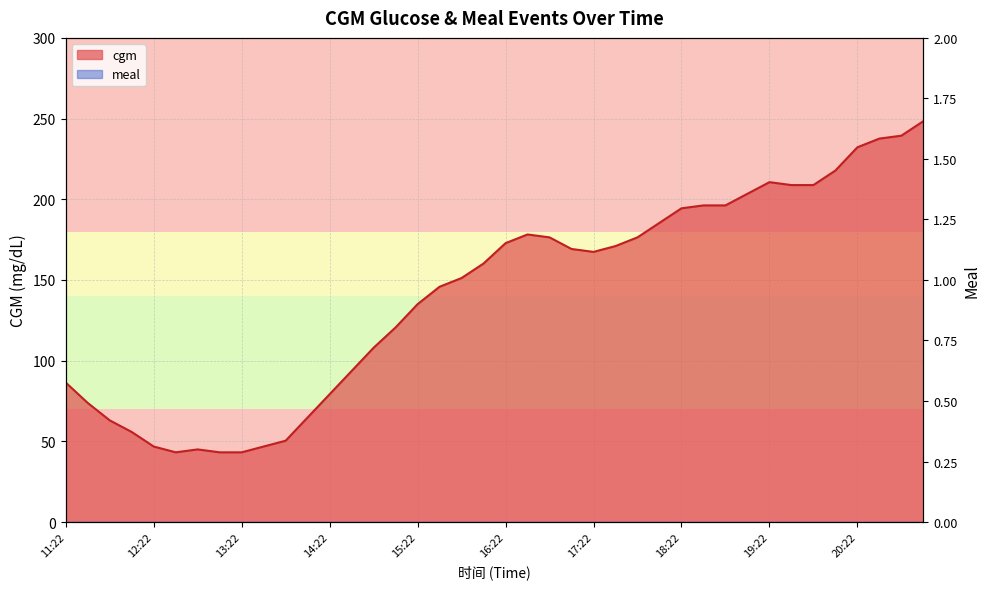

True or false: the data shows 178.2 at 16:37.

True